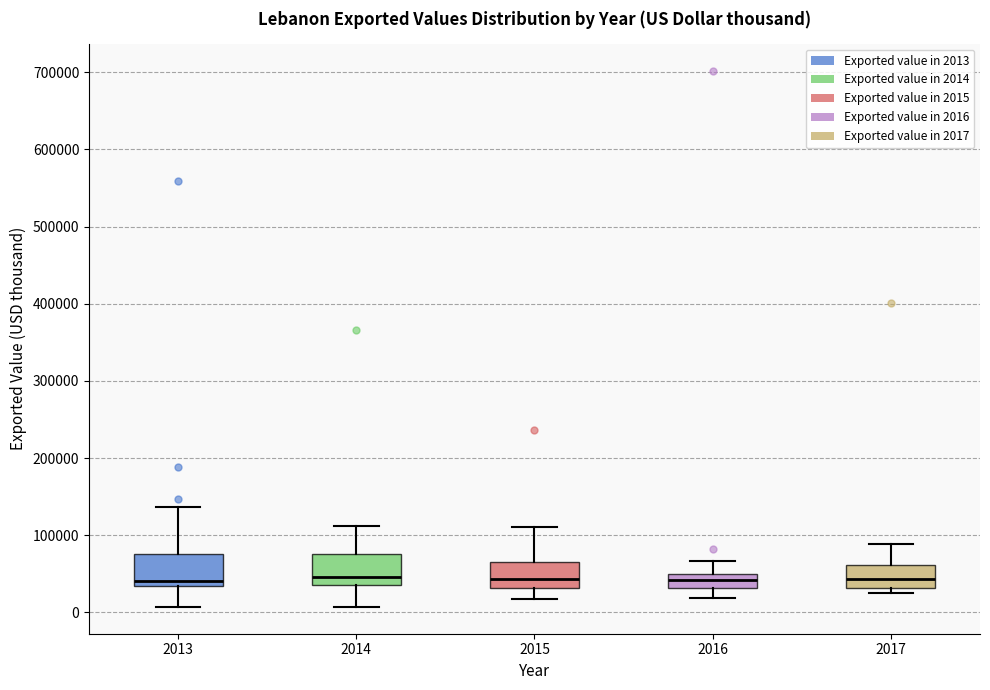

Where does the median line of the box at x = 2013 sit on the y-axis? The values are not printed on the chart, so give them approximately, as read against the axis.

40000